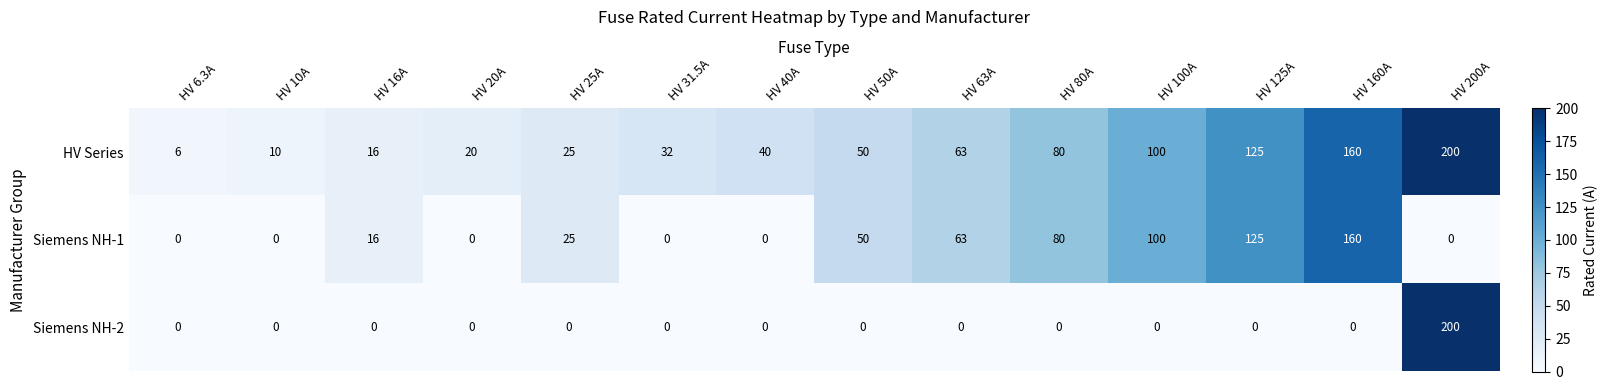

Which series has the largest range (max minus min)?

Siemens NH-2